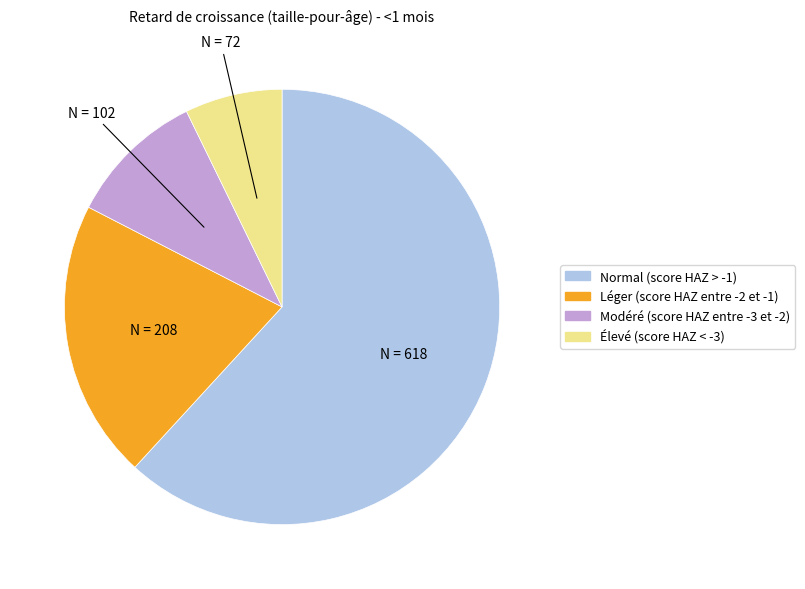

Is it true that Léger (score HAZ entre -2 et -1) is 21% of the pie?

True